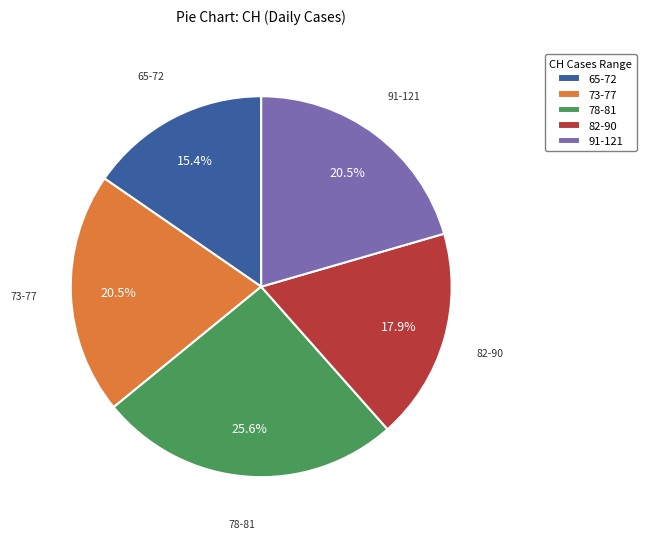

Does any single category account for the majority?

No